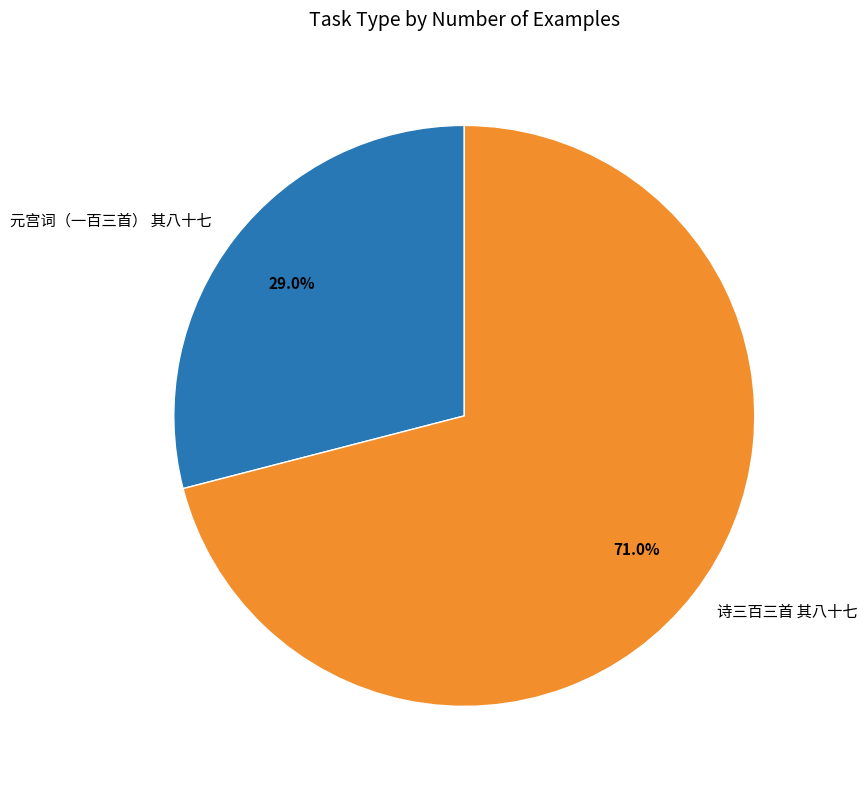

To the nearest percent, what is the combined percentage of 元宫词（一百三首） 其八十七 and 诗三百三首 其八十七?

100%